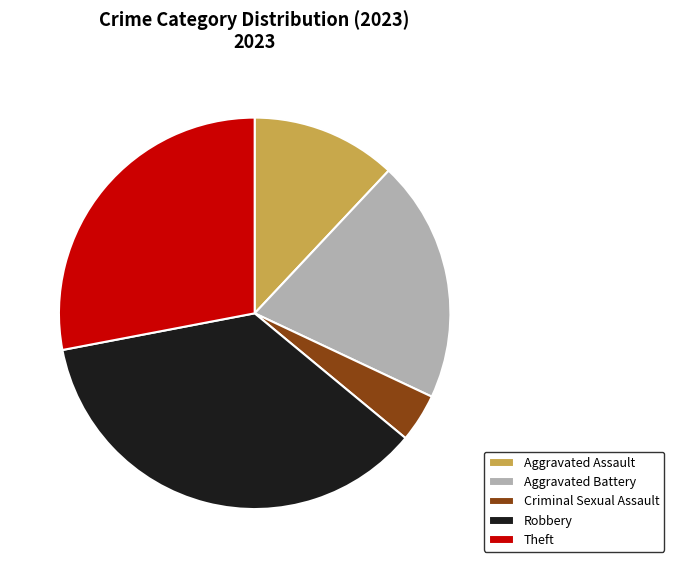

Combined, do Theft and Criminal Sexual Assault account for over 50%?

No